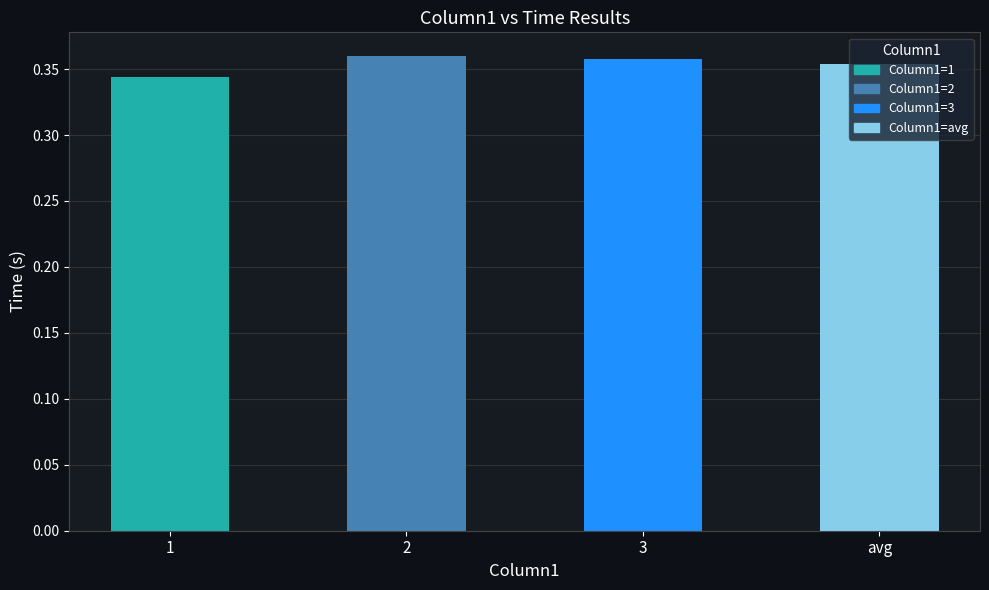

Are the bars horizontal?

No